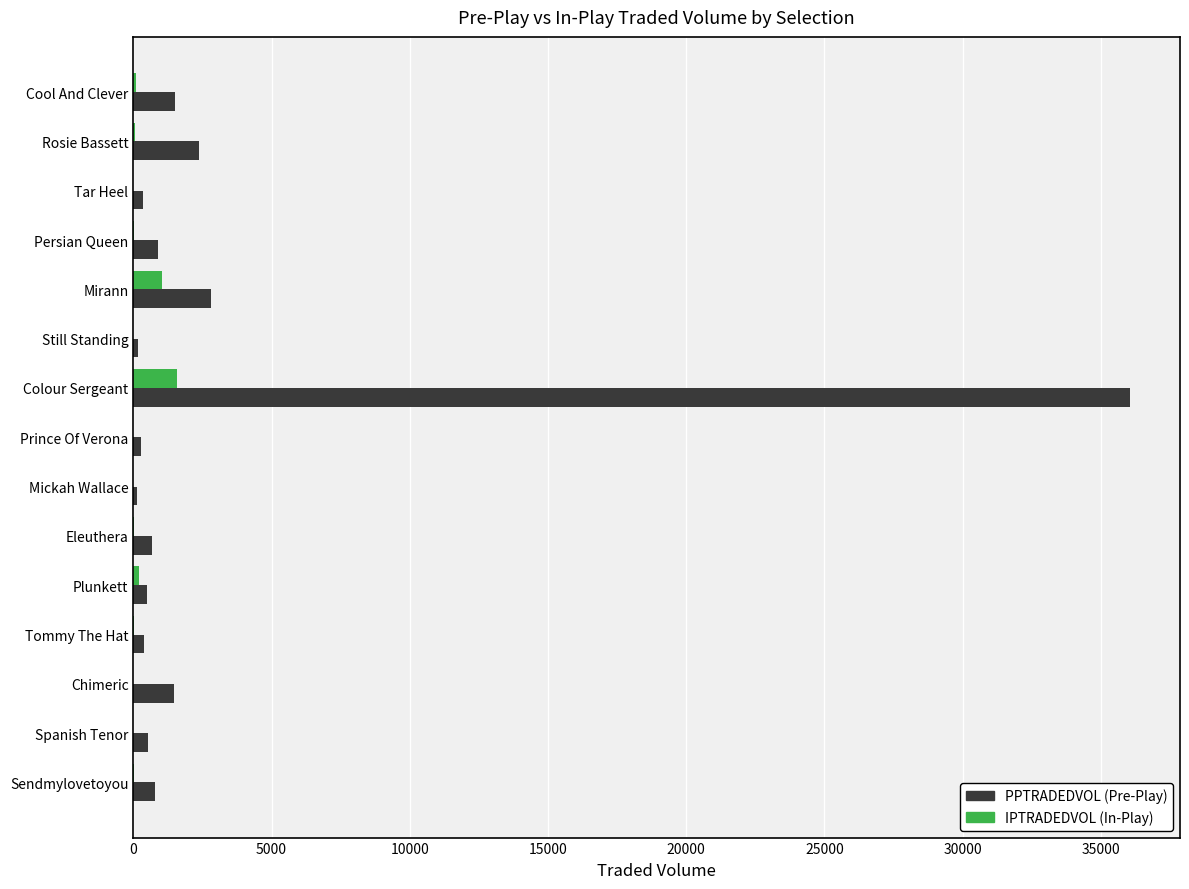

Which category has the highest value across all series?

Colour Sergeant